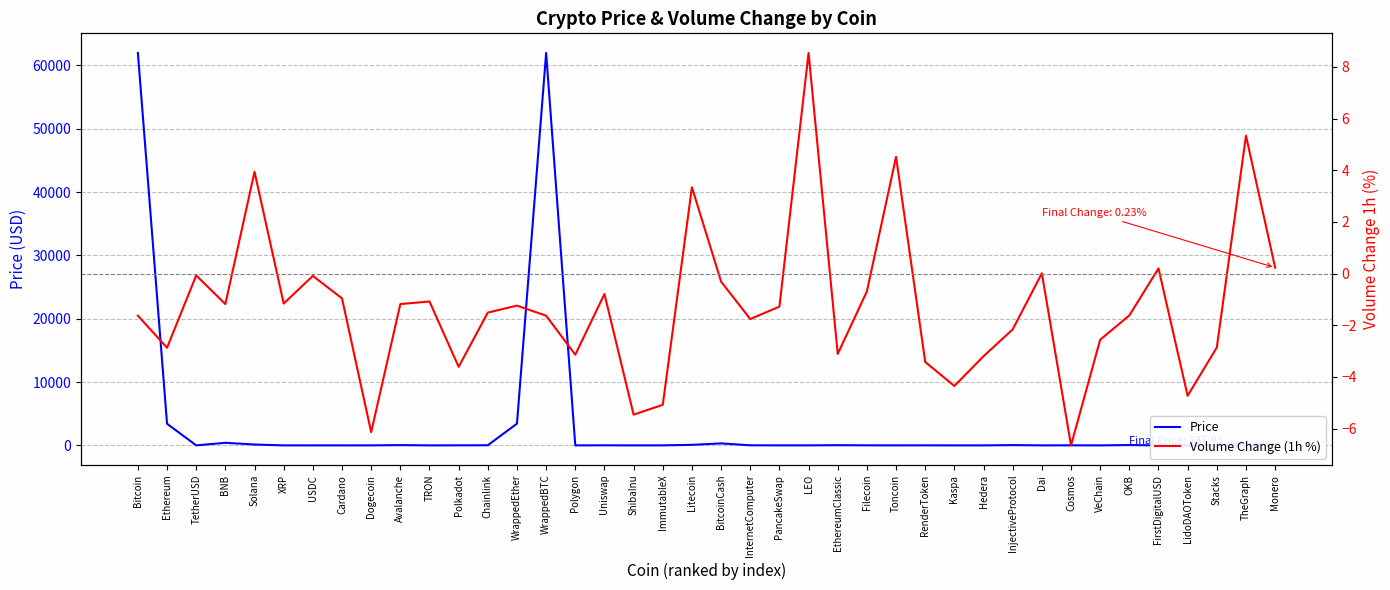

What is the total value across all series at Polkadot?

4.8